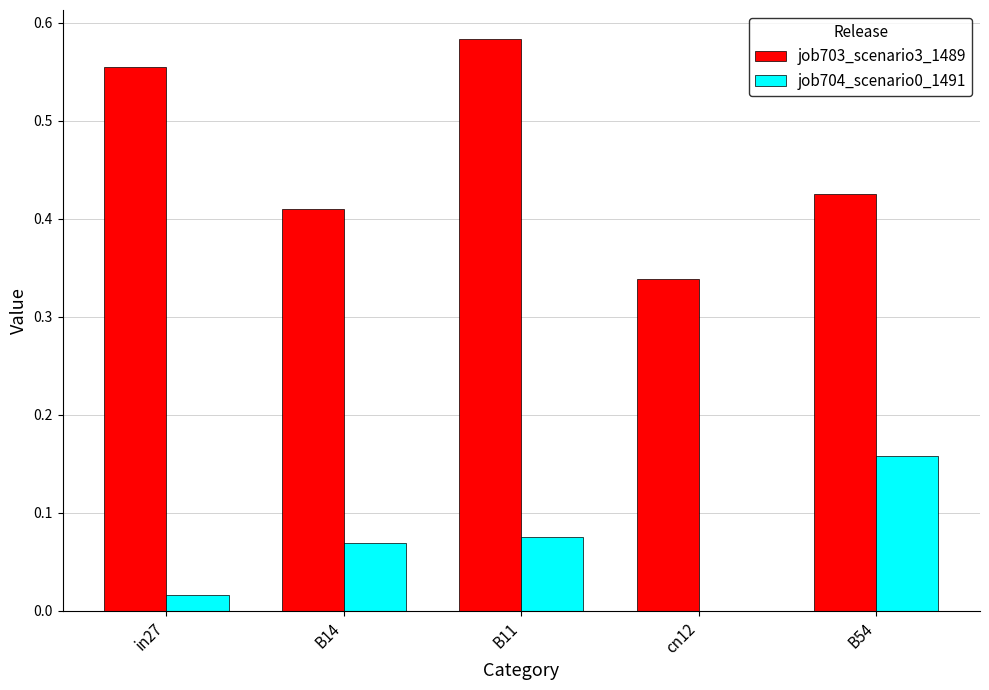

At which category is the sum across all series the highest?

B11